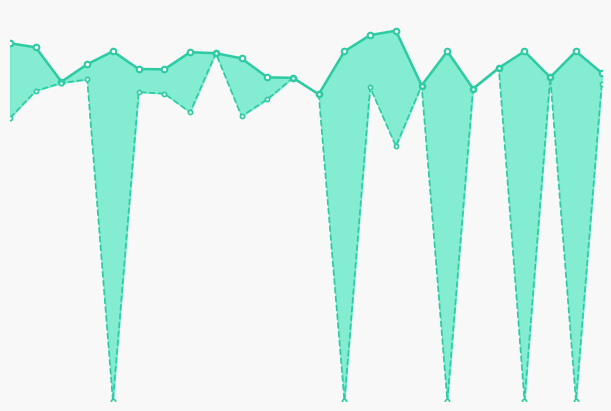

Where is Zmax nearest to the value 0?

12